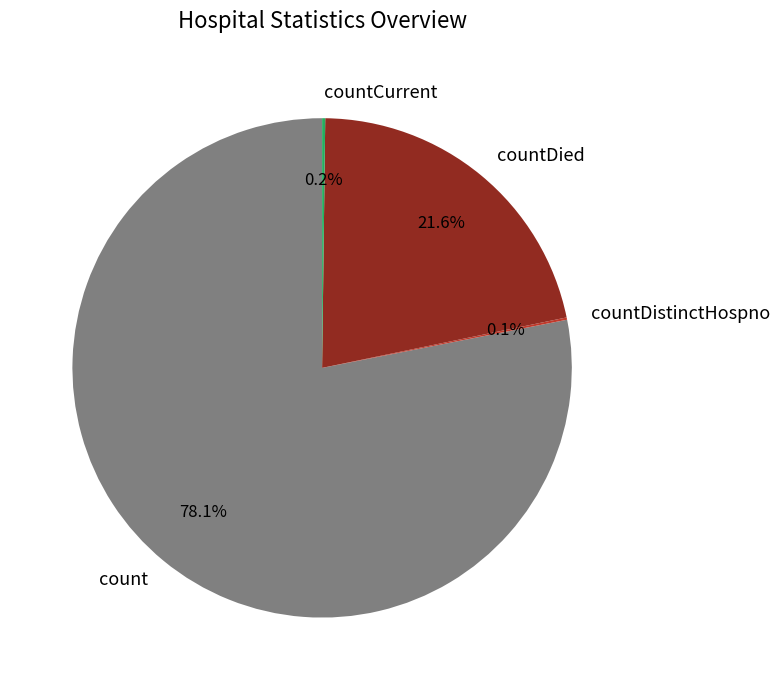

To the nearest percent, what percentage of the pie is count?

78%